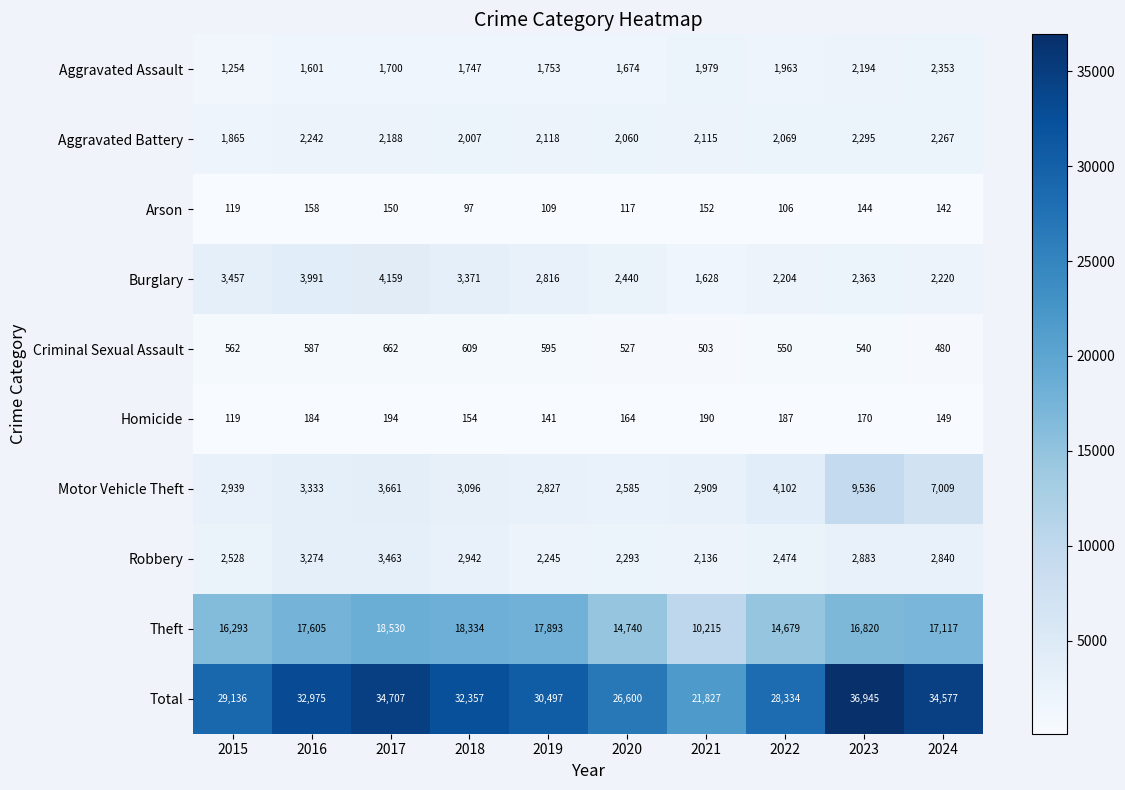

At which label is Theft closest to 14372?

2022